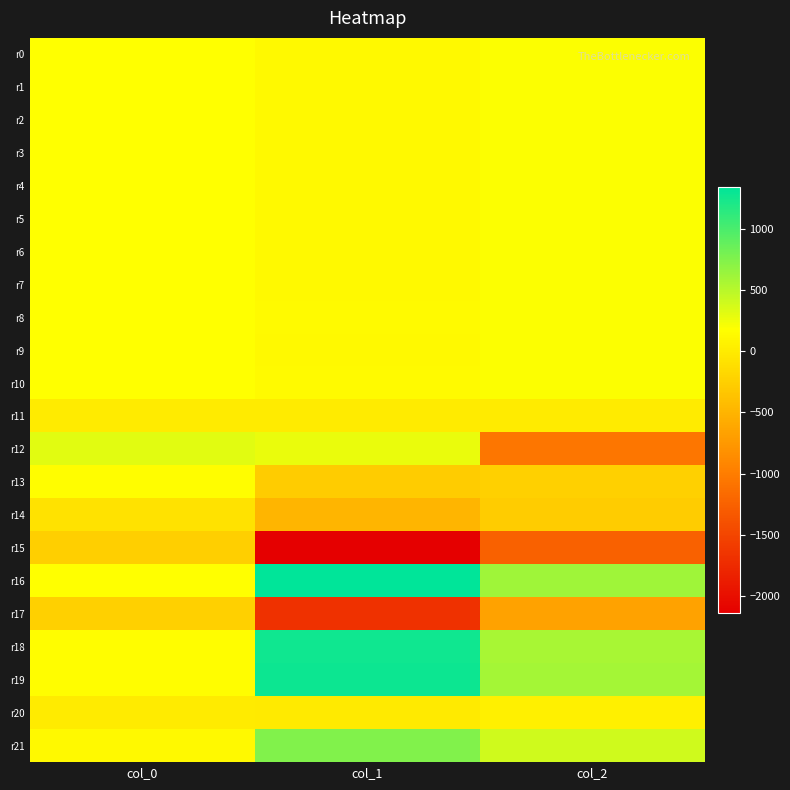

What is the total value across all series at col_1?

1727.0